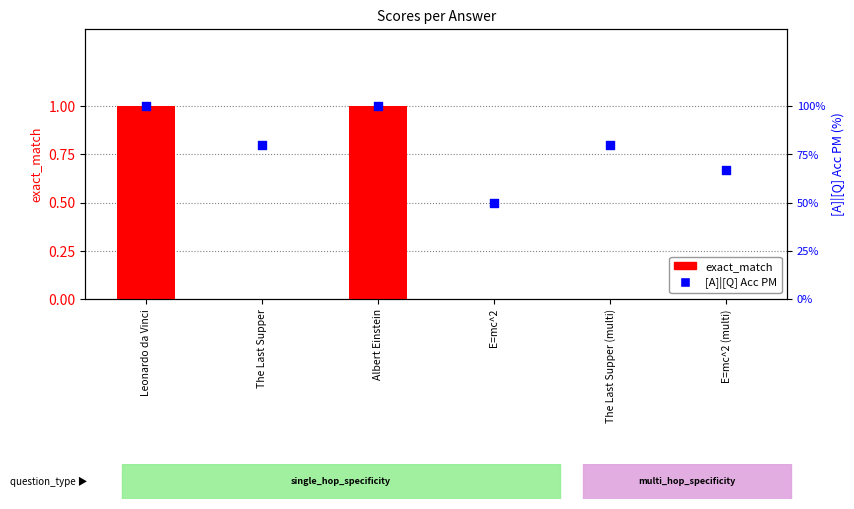

Which series has the largest total across all categories?

[A]|[Q] Acc PM